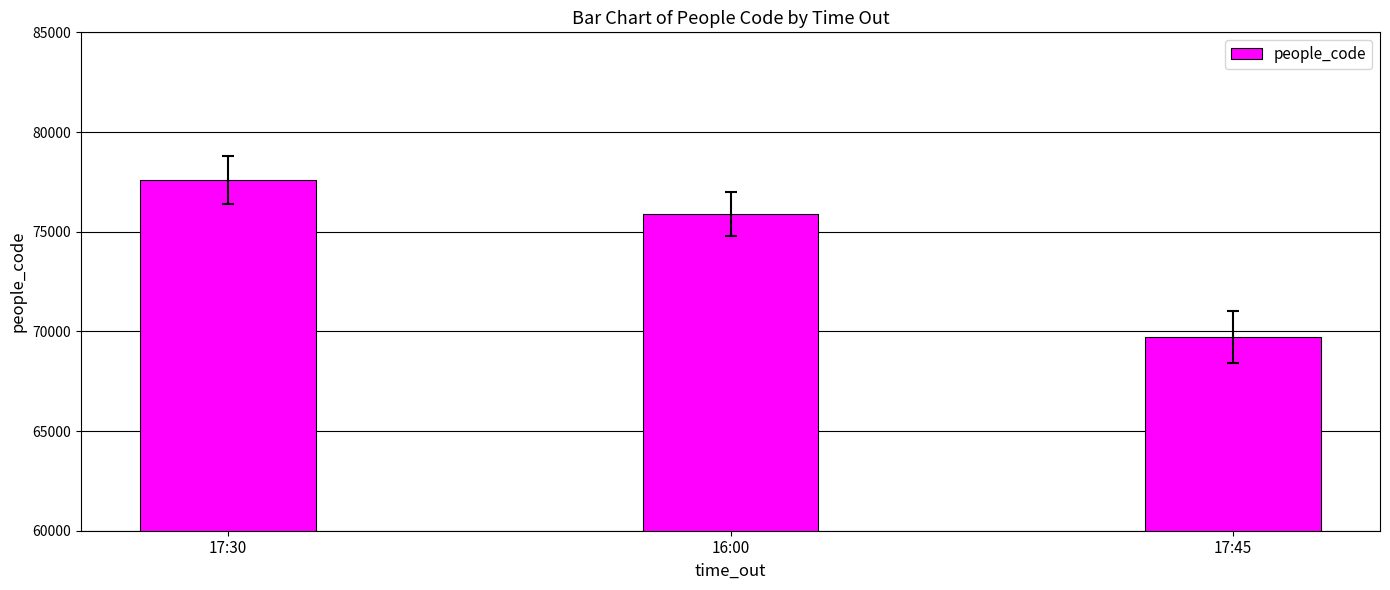

Which has a higher value, 16:00 or 17:45?

16:00